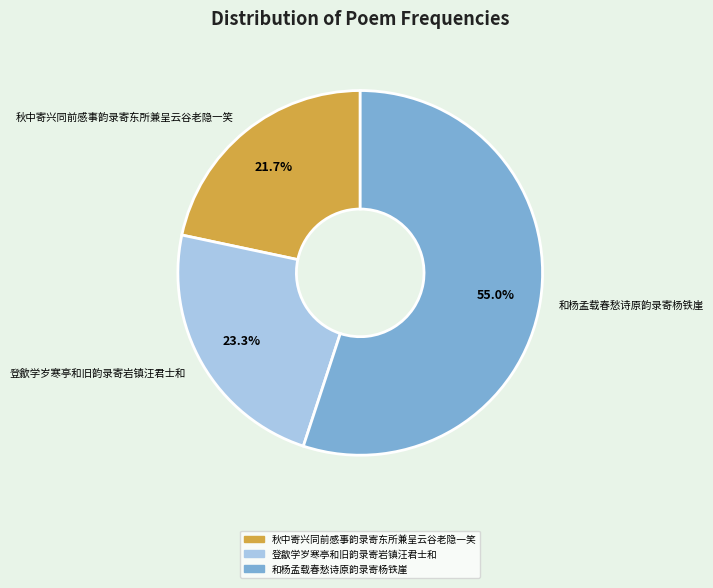

Rank the categories by value from highest to lowest.

和杨孟载春愁诗原韵录寄杨铁崖, 登歙学岁寒亭和旧韵录寄岩镇汪君士和, 秋中寄兴同前感事韵录寄东所兼呈云谷老隐一笑